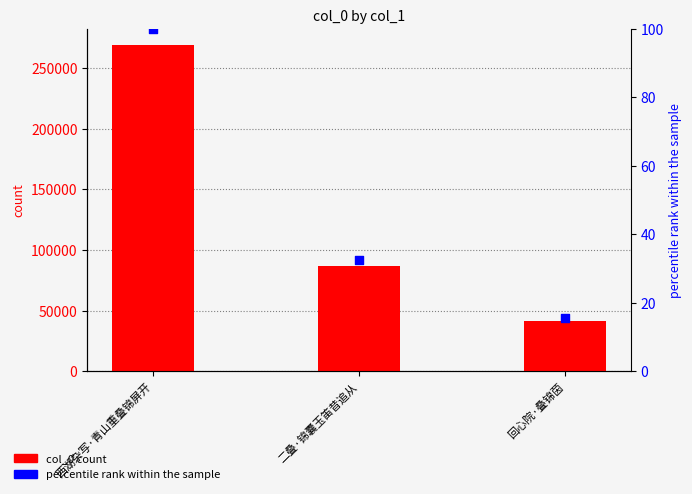

Which series has the largest total across all categories?

col_0